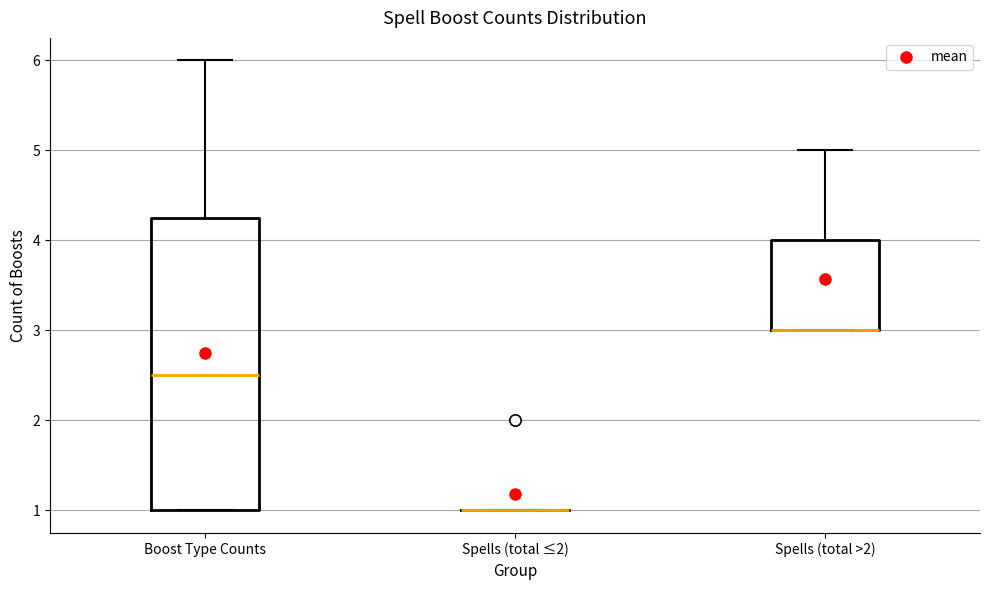

Reading left to right, transcribe this box plot: for each box, give where its median line is, the range the box spans, and where its two whiskers end, as read against the y-axis. The values are not printed on the chart, so give them approximately, as read against the axis.

Boost Type Counts: median 2.5, box 1.0 to 4.3, whiskers 1.0 to 6.0
Spells (total ≤2): box collapsed to a line at 1.0, whiskers 1.0 to 1.0
Spells (total >2): median 3.0 (drawn on the box's lower edge), box 3.0 to 4.0, whiskers 3.0 to 5.0